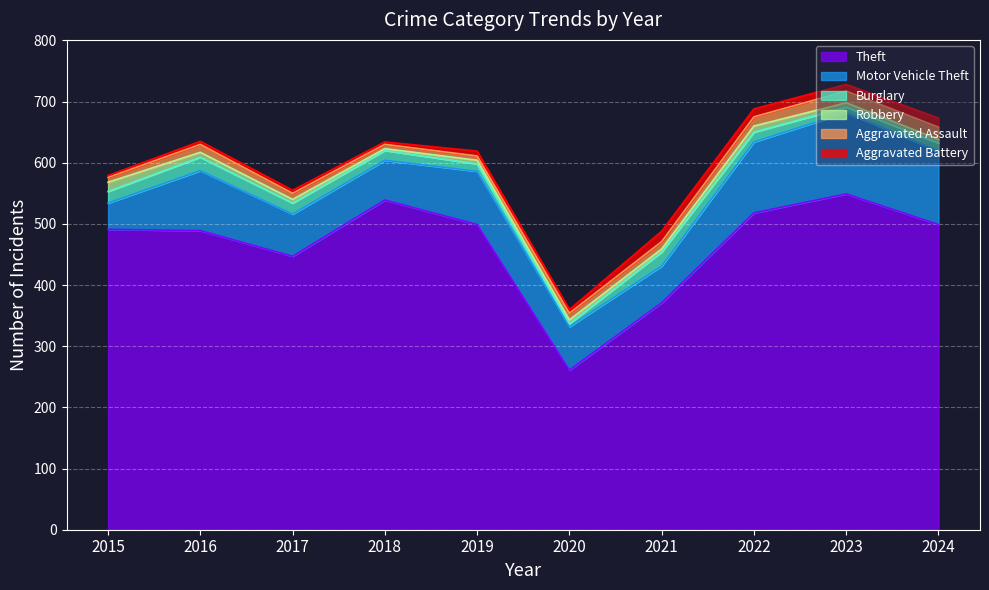

Reading left to right, extract all data points from this chart.

Theft: 491	489	447	539	499	261	371	518	549	499
Motor Vehicle Theft: 43	98	69	65	87	71	60	116	133	120
Burglary: 19	22	18	16	12	5	23	16	9	13
Robbery: 15	8	6	3	6	6	5	10	7	6
Aggravated Assault: 8	13	10	7	7	11	12	15	19	20
Aggravated Battery: 3	5	5	4	8	6	17	13	11	15